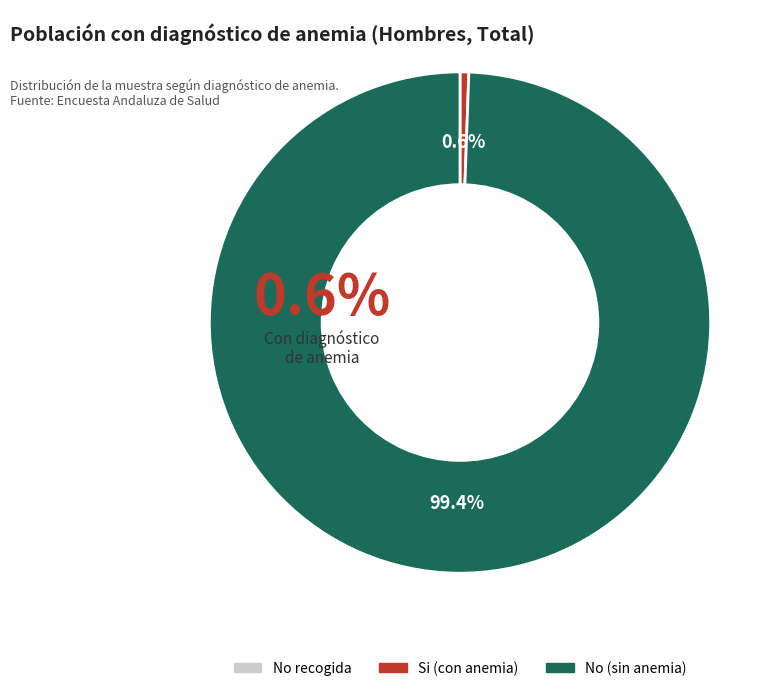

To the nearest percent, what is the average slice percentage?

33%